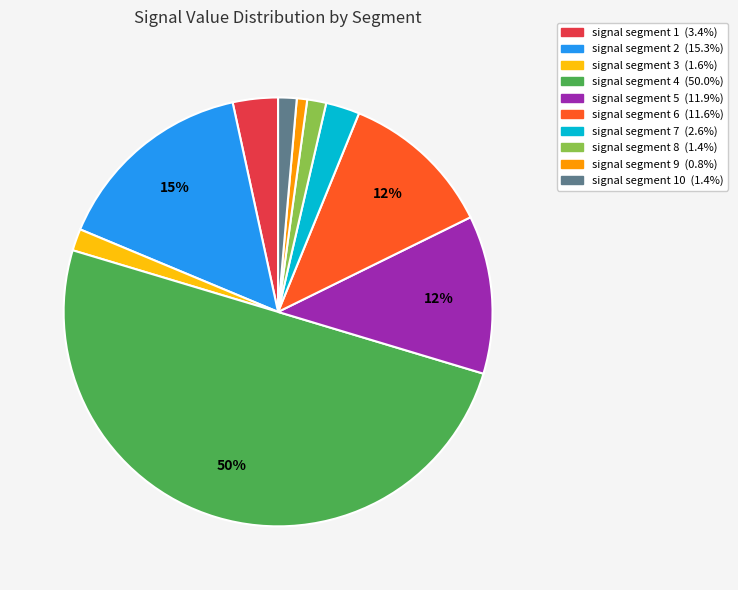

To the nearest percent, what is the average slice percentage?

10%